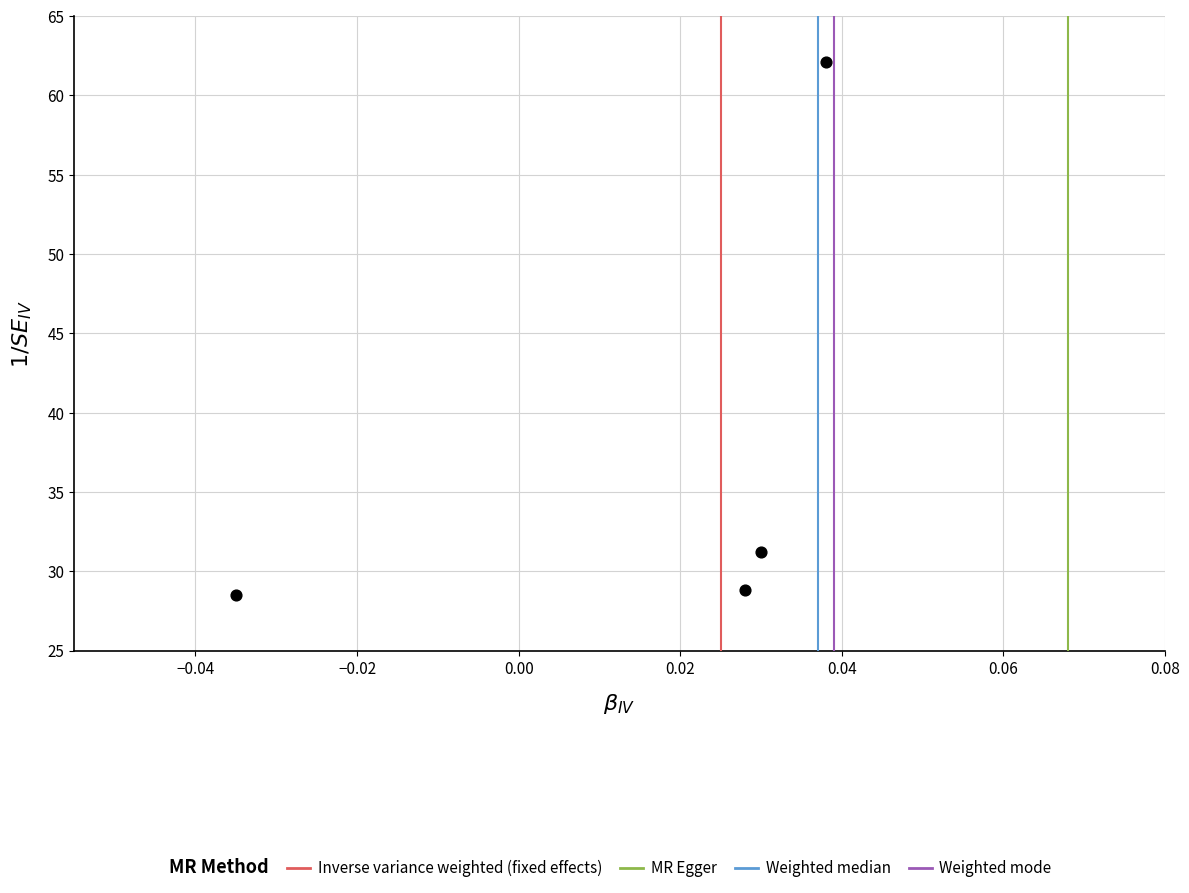

What Y value in the scatter plot is closest to 45?

31.2